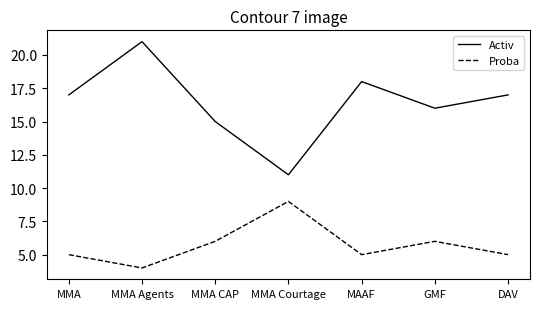

What are all the series names shown in the legend?

Activ, Proba